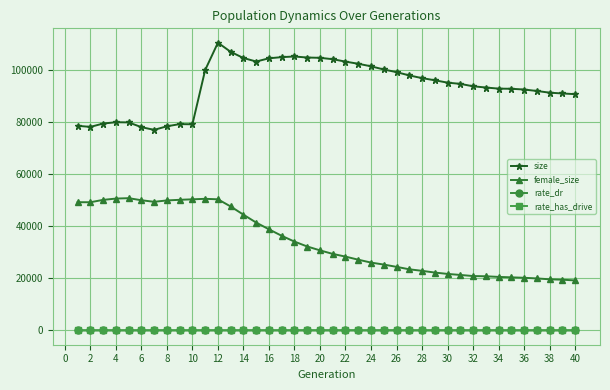

What is the sum of all size values?

3755147.0